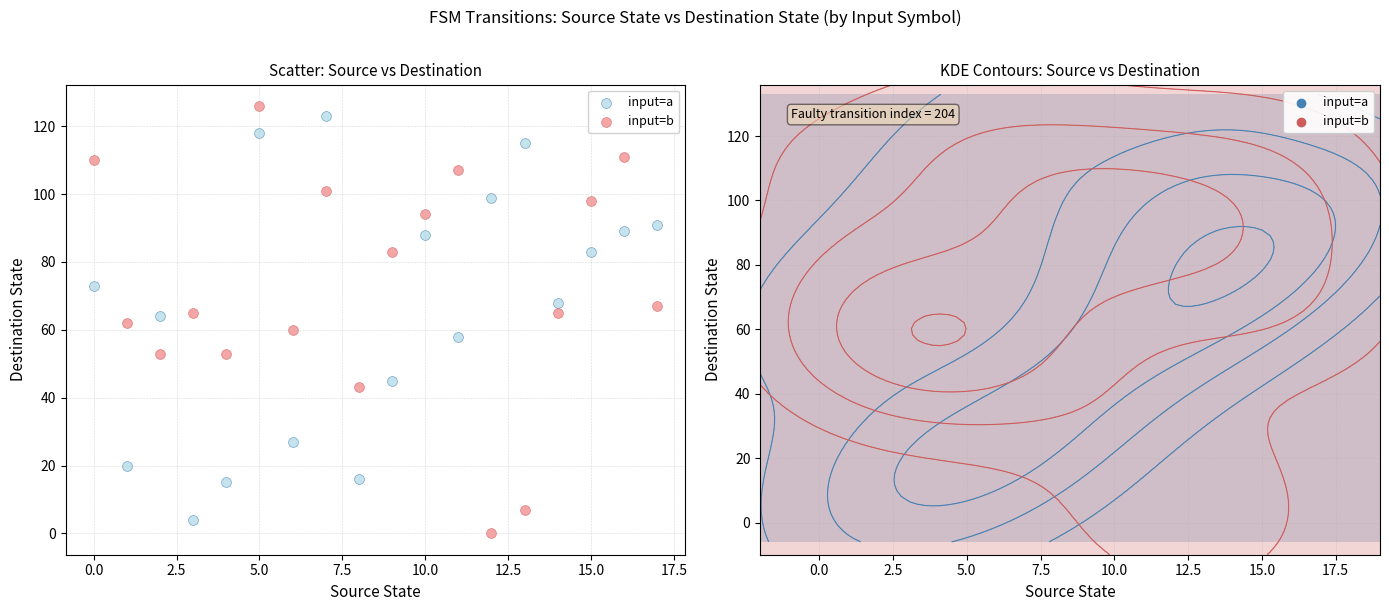

Which series has the widest spread of Y values?

input=b